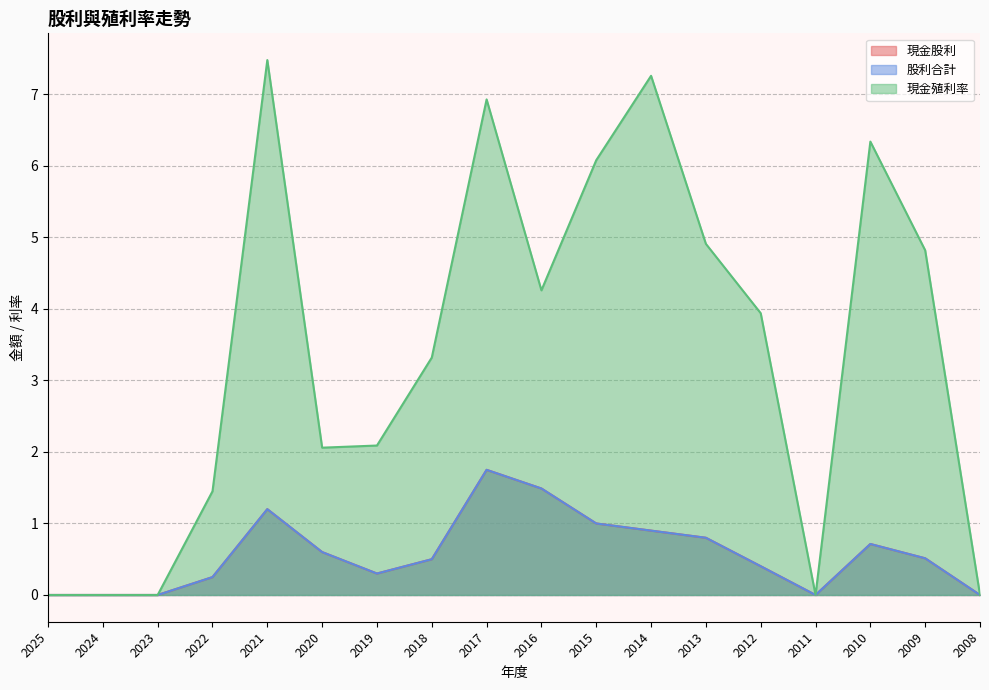

Which has a higher value, 2019 or 2011?

2019